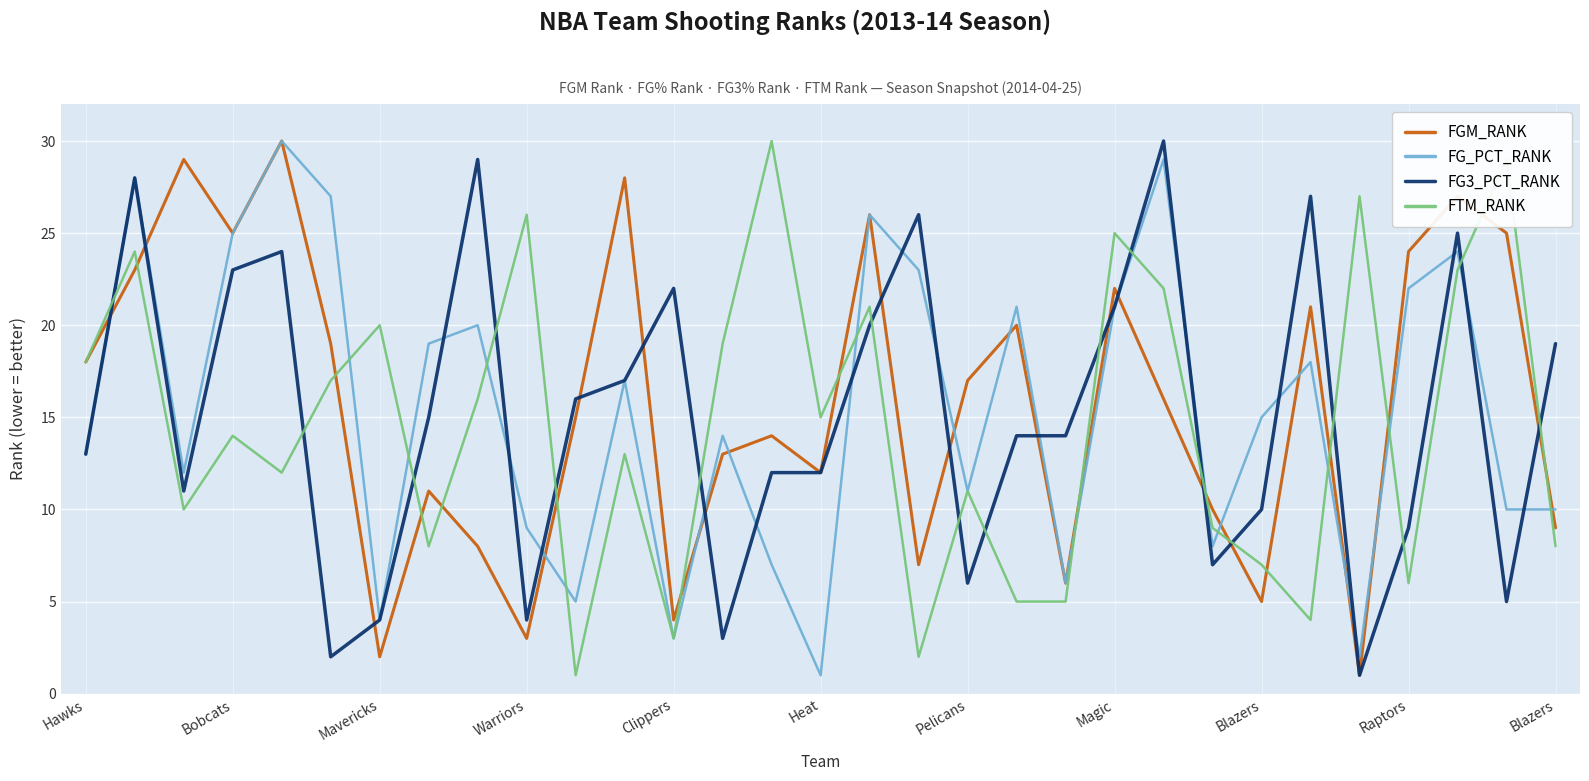

Reading right to left, list all the values displayed in this chart.

FGM_RANK: 9	25	27	24	1	21	5	10	16	22	6	20	17	7	26	12	14	13	4	28	15	3	8	11	2	19	30	25	29	23	18
FG_PCT_RANK: 10	10	24	22	2	18	15	8	29	21	6	21	11	23	26	1	7	14	3	17	5	9	20	19	4	27	30	25	12	28	13
FG3_PCT_RANK: 19	5	25	9	1	27	10	7	30	21	14	14	6	26	20	12	12	3	22	17	16	4	29	15	4	2	24	23	11	28	13
FTM_RANK: 8	29	23	6	27	4	7	9	22	25	5	5	11	2	21	15	30	19	3	13	1	26	16	8	20	17	12	14	10	24	18